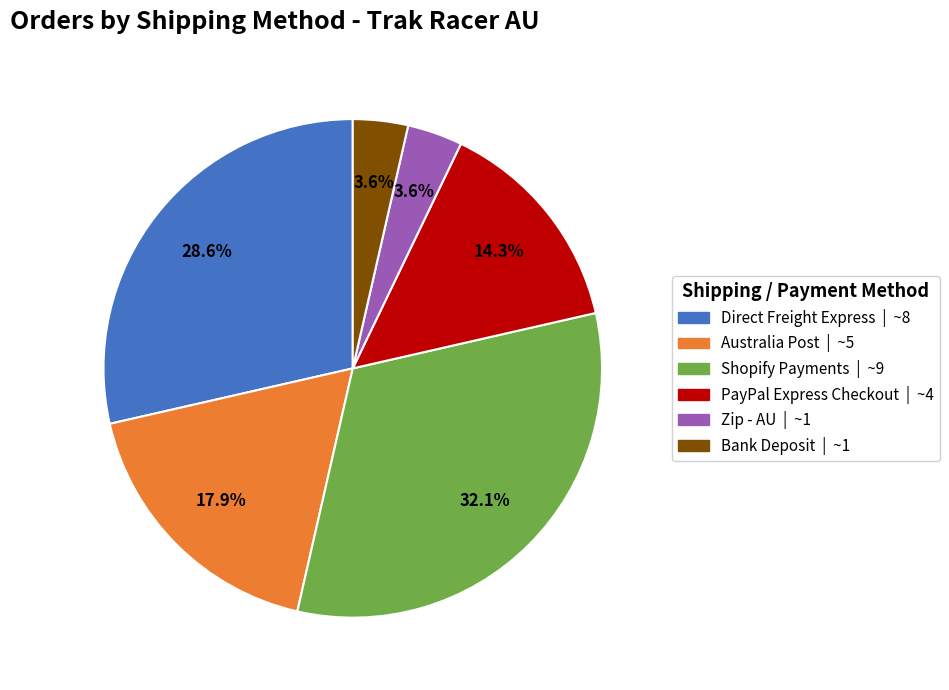

Is there any slice that represents more than half of the pie?

No